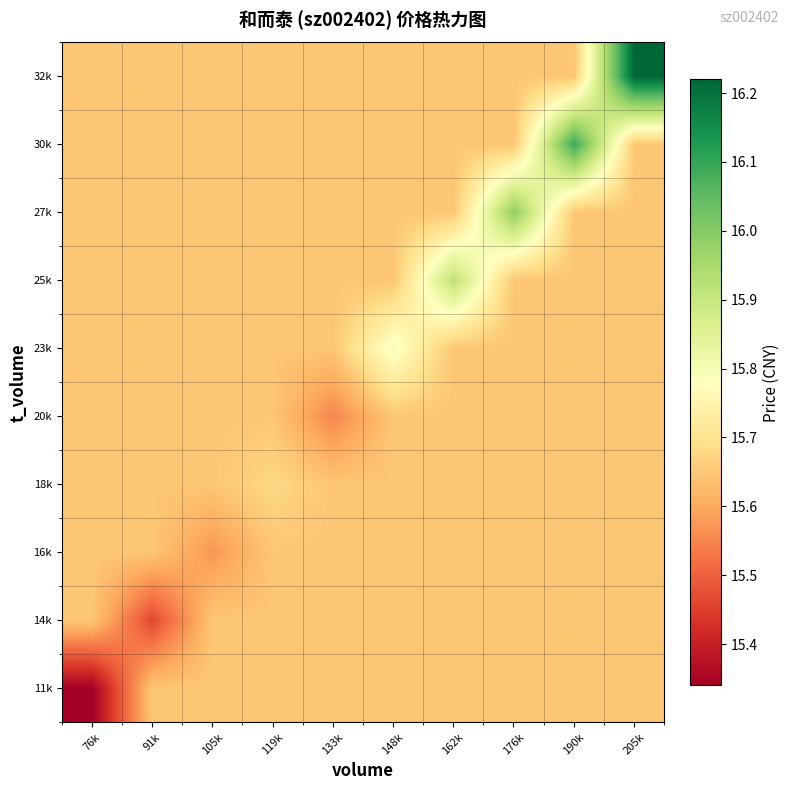

Reading right to left, list all the values displayed in this chart.

11k: 205k=15.6	190k=15.6	176k=15.6	162k=15.6	148k=15.6	133k=15.6	119k=15.6	105k=15.6	91k=15.6	76k=15.3
14k: 205k=15.6	190k=15.6	176k=15.6	162k=15.6	148k=15.6	133k=15.6	119k=15.6	105k=15.6	91k=15.5	76k=15.6
16k: 205k=15.6	190k=15.6	176k=15.6	162k=15.6	148k=15.6	133k=15.6	119k=15.6	105k=15.6	91k=15.6	76k=15.6
18k: 205k=15.6	190k=15.6	176k=15.6	162k=15.6	148k=15.6	133k=15.6	119k=15.7	105k=15.6	91k=15.6	76k=15.6
20k: 205k=15.6	190k=15.6	176k=15.6	162k=15.6	148k=15.6	133k=15.6	119k=15.6	105k=15.6	91k=15.6	76k=15.6
23k: 205k=15.6	190k=15.6	176k=15.6	162k=15.6	148k=15.8	133k=15.6	119k=15.6	105k=15.6	91k=15.6	76k=15.6
25k: 205k=15.6	190k=15.6	176k=15.6	162k=15.9	148k=15.6	133k=15.6	119k=15.6	105k=15.6	91k=15.6	76k=15.6
27k: 205k=15.6	190k=15.6	176k=16.0	162k=15.6	148k=15.6	133k=15.6	119k=15.6	105k=15.6	91k=15.6	76k=15.6
30k: 205k=15.6	190k=16.1	176k=15.6	162k=15.6	148k=15.6	133k=15.6	119k=15.6	105k=15.6	91k=15.6	76k=15.6
32k: 205k=16.2	190k=15.6	176k=15.6	162k=15.6	148k=15.6	133k=15.6	119k=15.6	105k=15.6	91k=15.6	76k=15.6